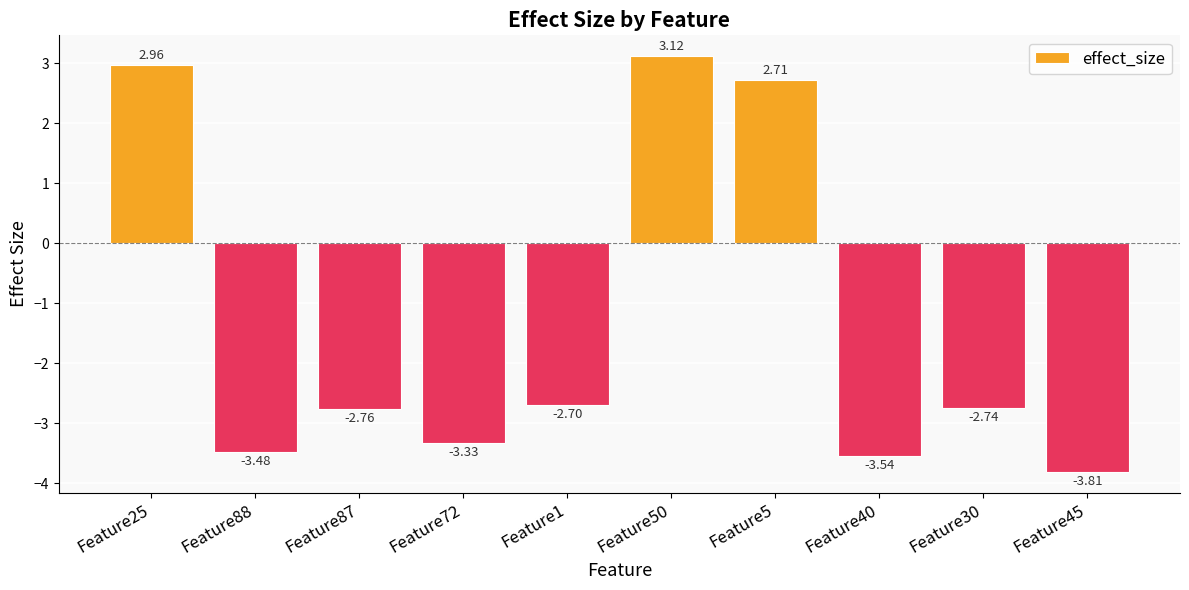

What is the change in value from Feature72 to Feature30?

+0.6